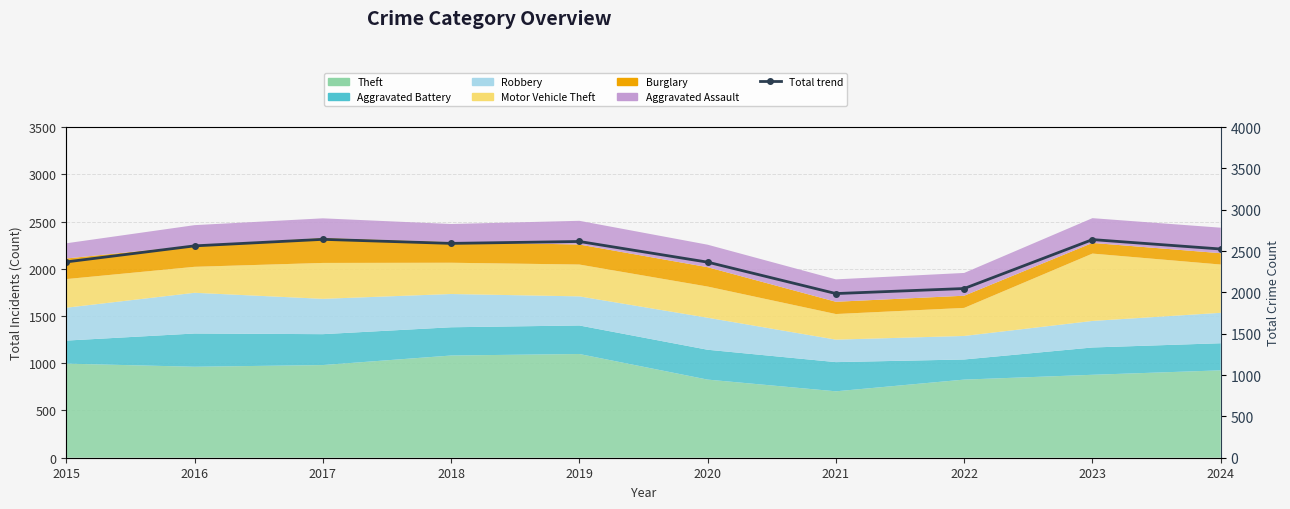

Which has a higher value, 2016 or 2019?

2019